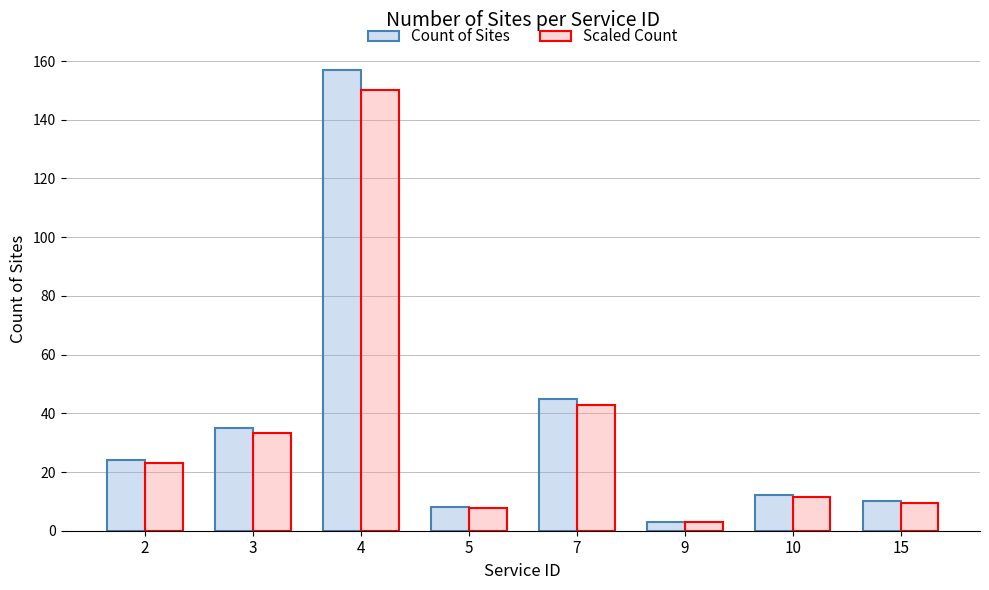

What is the value of the Count of Sites bar at the 5th from the left?

45.0